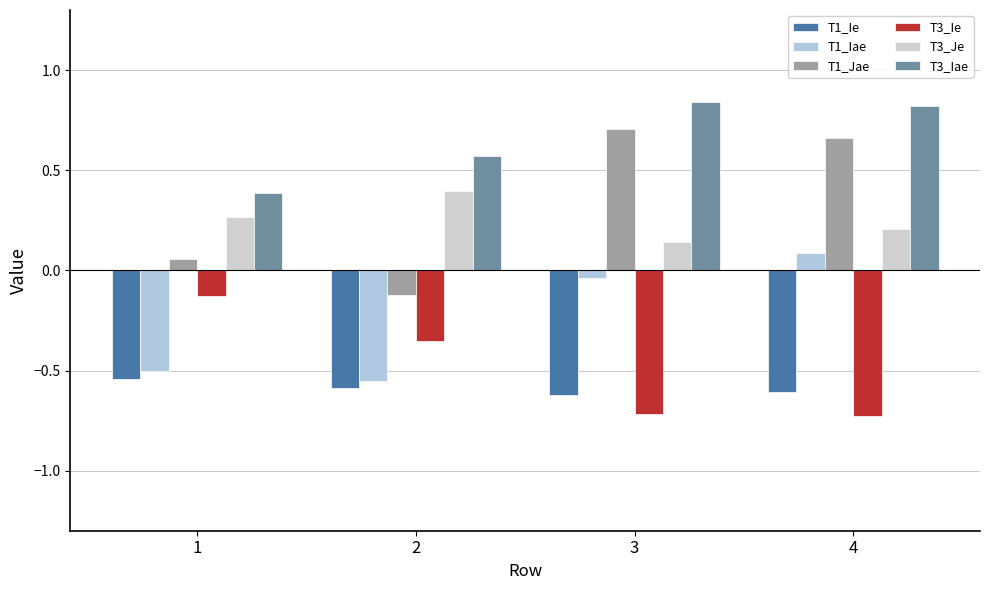

At 3, list the series in order from largest to smallest.

T3_Iae, T1_Jae, T3_Je, T1_Iae, T1_Ie, T3_Ie